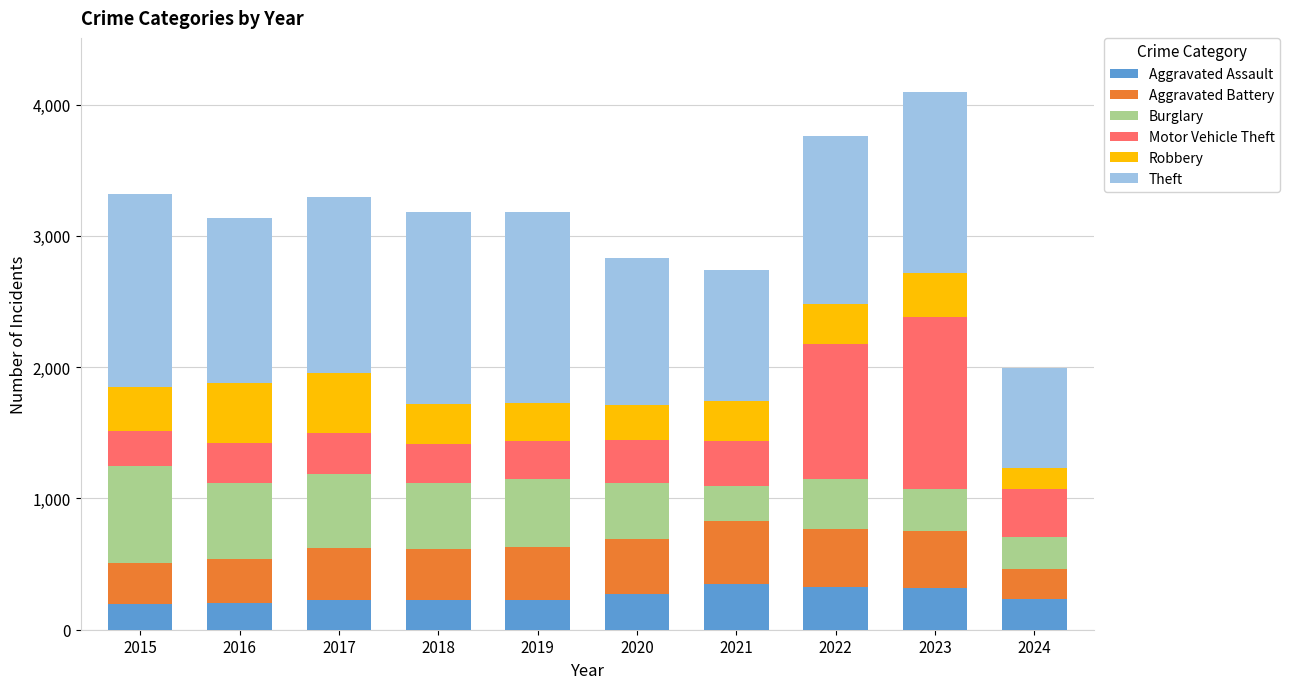

What is the maximum value for Aggravated Assault?

352